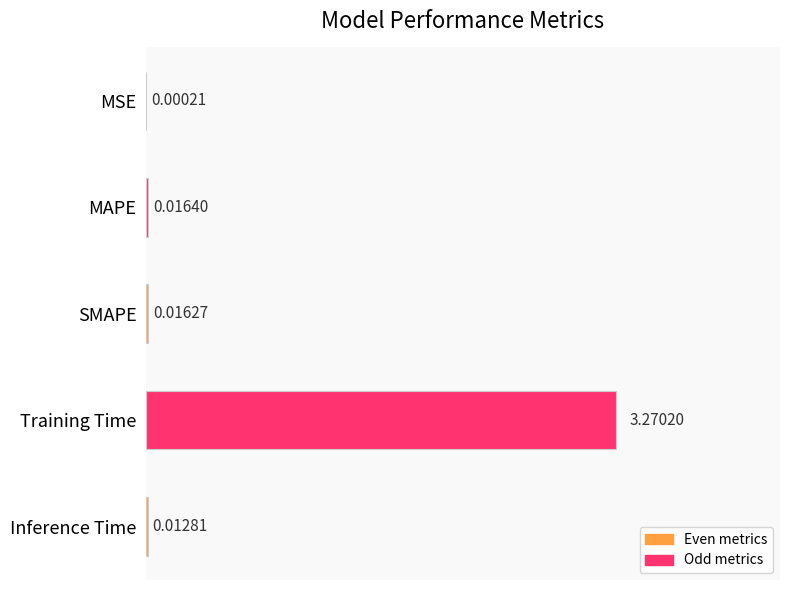

How many distinct data groups are displayed?

1